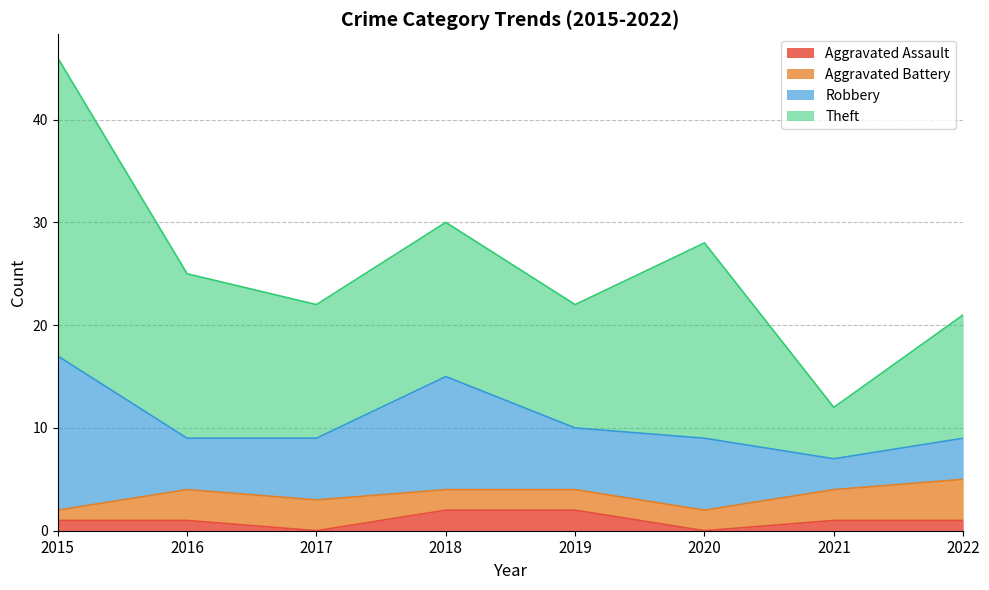

At how many categories does at least one series exceed 25?

1